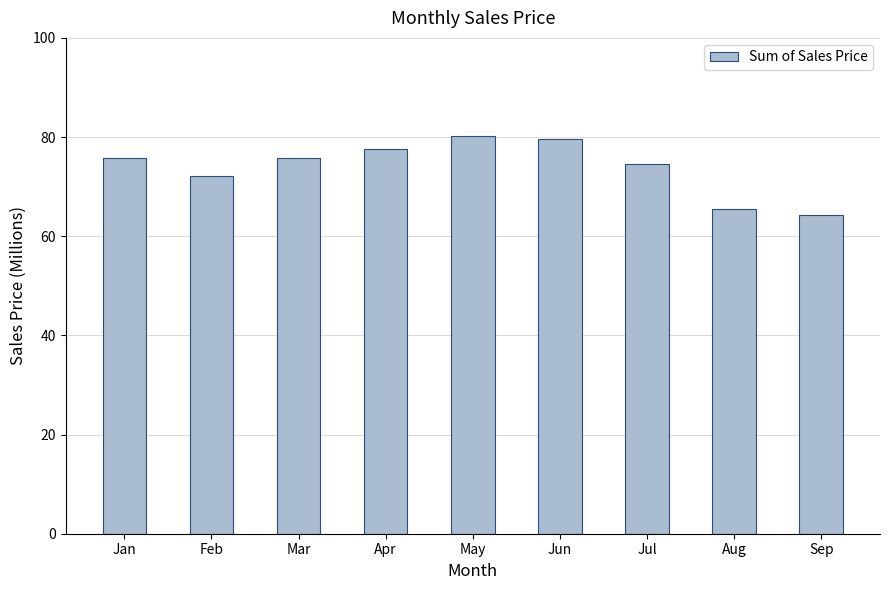

What is the value of the 9th bar from the left?

64.2